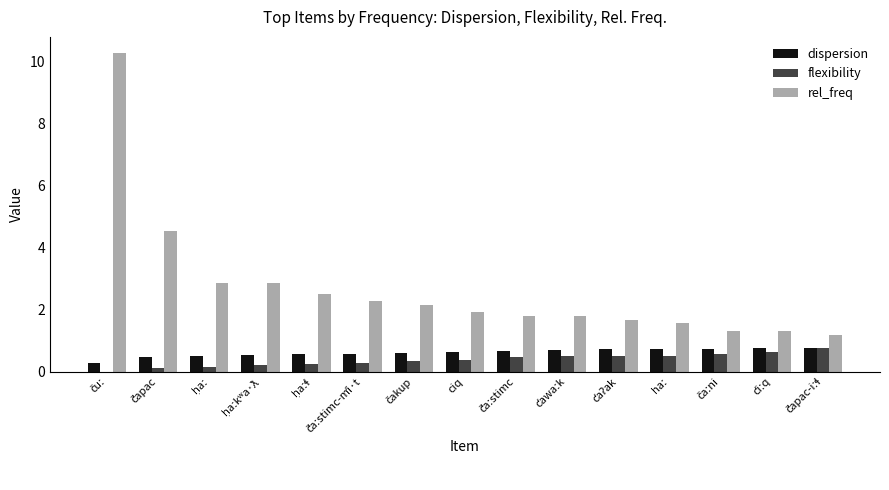

Is it true that rel_freq equals 0.5 at ciq?

False